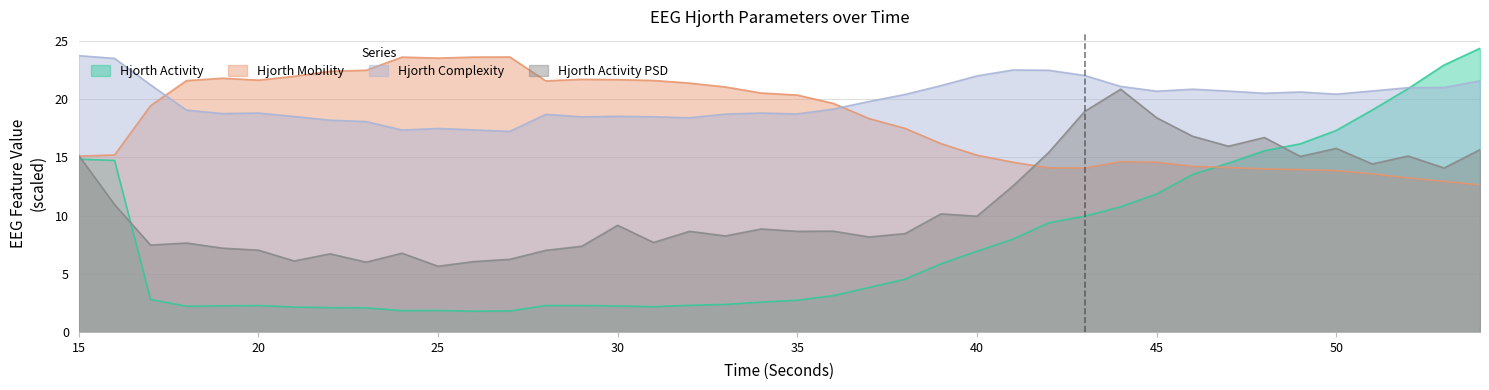

Reading left to right, what are all the values shown in this chart?

hjorthActivity_EEG: 15=14.8	16=14.7	17=2.8	18=2.2	19=2.2	20=2.3	21=2.1	22=2.1	23=2.1	24=1.8	25=1.8	26=1.8	27=1.8	28=2.3	29=2.3	30=2.2	31=2.2	32=2.3	33=2.4	34=2.6	35=2.7	36=3.1	37=3.8	38=4.5	39=5.9	40=6.9	41=8.0	42=9.4	43=9.9	44=10.7	45=11.9	46=13.5	47=14.5	48=15.6	49=16.2	50=17.3	51=19.1	52=20.9	53=22.9	54=24.4
hjorthMobility_EEG: 15=15.1	16=15.2	17=19.4	18=21.6	19=21.8	20=21.6	21=22.0	22=22.4	23=22.5	24=23.6	25=23.5	26=23.6	27=23.6	28=21.6	29=21.7	30=21.7	31=21.6	32=21.4	33=21.0	34=20.5	35=20.3	36=19.6	37=18.3	38=17.5	39=16.2	40=15.2	41=14.6	42=14.1	43=14.1	44=14.6	45=14.6	46=14.2	47=14.1	48=14.0	49=13.9	50=13.9	51=13.6	52=13.2	53=12.9	54=12.6
hjorthComplexity_EEG: 15=23.7	16=23.5	17=21.2	18=19.1	19=18.8	20=18.8	21=18.5	22=18.2	23=18.1	24=17.3	25=17.5	26=17.4	27=17.2	28=18.7	29=18.5	30=18.5	31=18.5	32=18.4	33=18.7	34=18.8	35=18.7	36=19.1	37=19.8	38=20.4	39=21.2	40=22.0	41=22.5	42=22.5	43=22.0	44=21.1	45=20.7	46=20.8	47=20.7	48=20.5	49=20.6	50=20.4	51=20.7	52=21.0	53=21.0	54=21.6
hjorthActivityPSD_EEG: 15=15.2	16=10.9	17=7.5	18=7.6	19=7.2	20=7.0	21=6.1	22=6.7	23=6.0	24=6.8	25=5.6	26=6.0	27=6.2	28=7.0	29=7.4	30=9.2	31=7.7	32=8.6	33=8.2	34=8.8	35=8.6	36=8.7	37=8.2	38=8.4	39=10.1	40=9.9	41=12.5	42=15.4	43=18.9	44=20.8	45=18.4	46=16.8	47=16.0	48=16.7	49=15.1	50=15.8	51=14.4	52=15.1	53=14.1	54=15.7